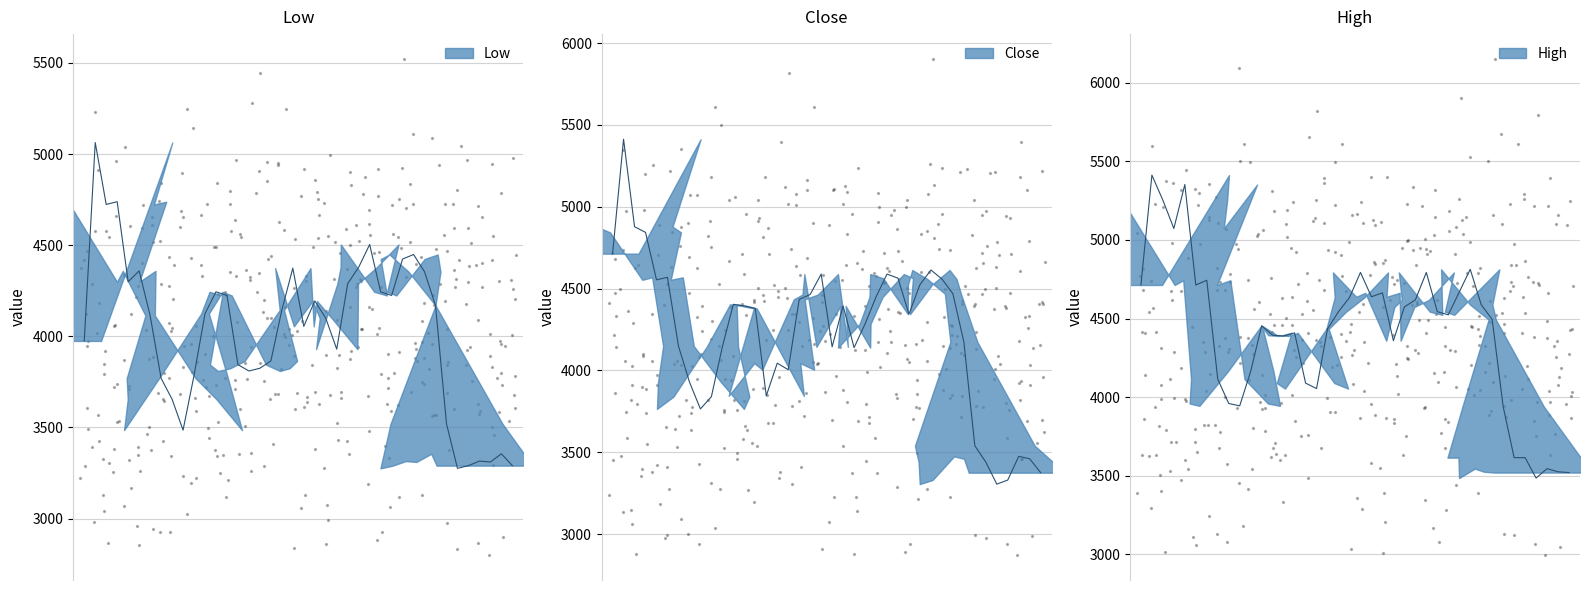

Is the value of High at 37 greater than the value of Low at 0?

No